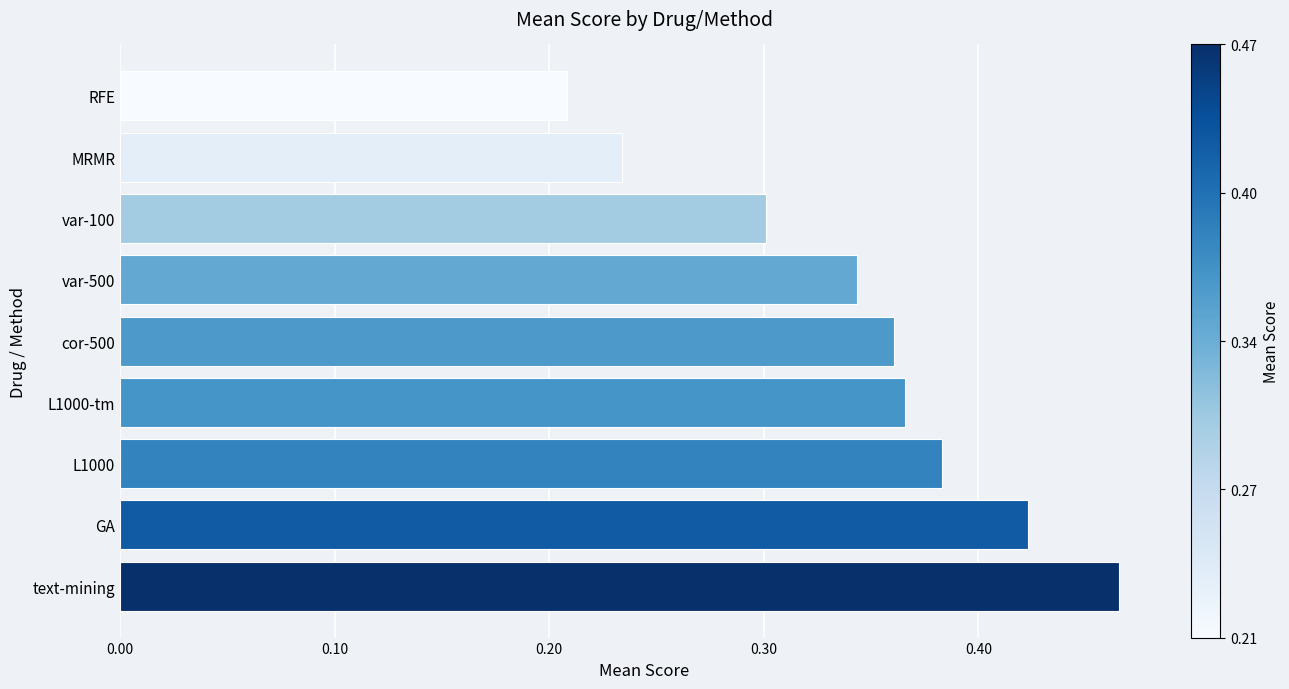

At which category does the chart reach its minimum across all series?

RFE